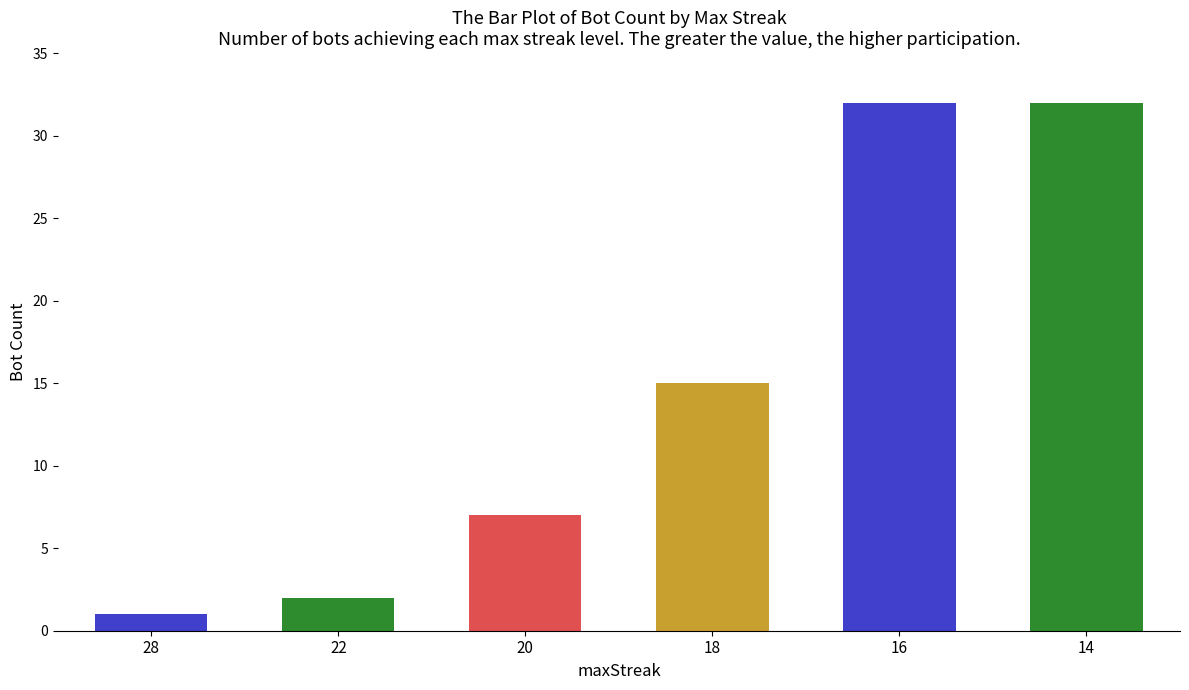

The chart shows a value of 12 at 20. True or false?

False